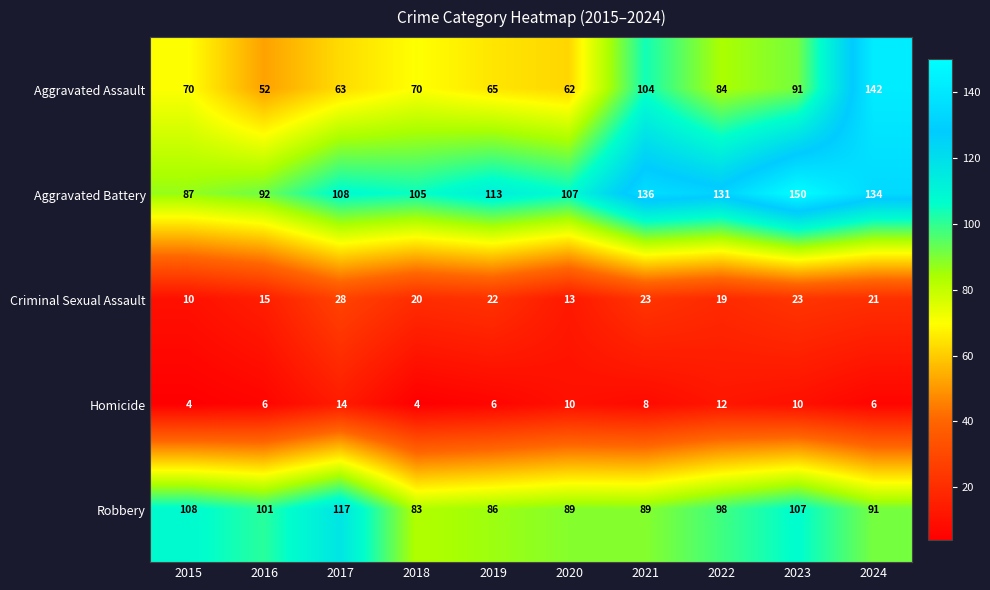

How many series are shown in this chart?

5